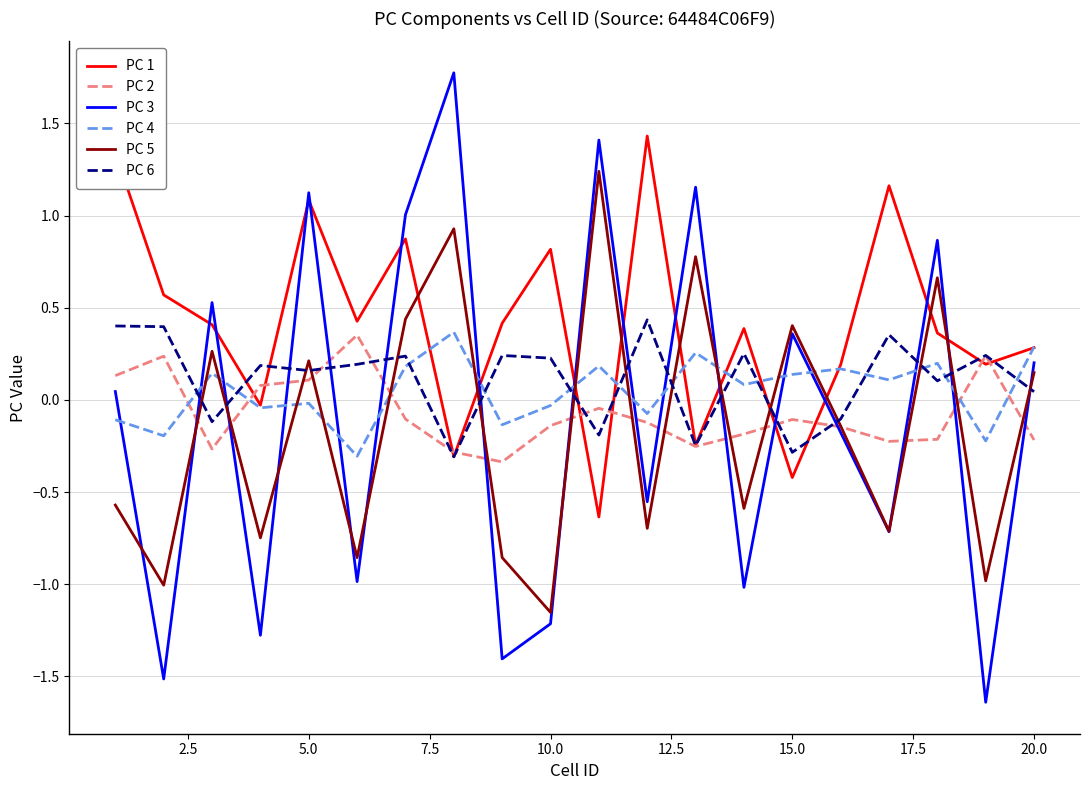

What is the maximum value shown in the chart?

1.8